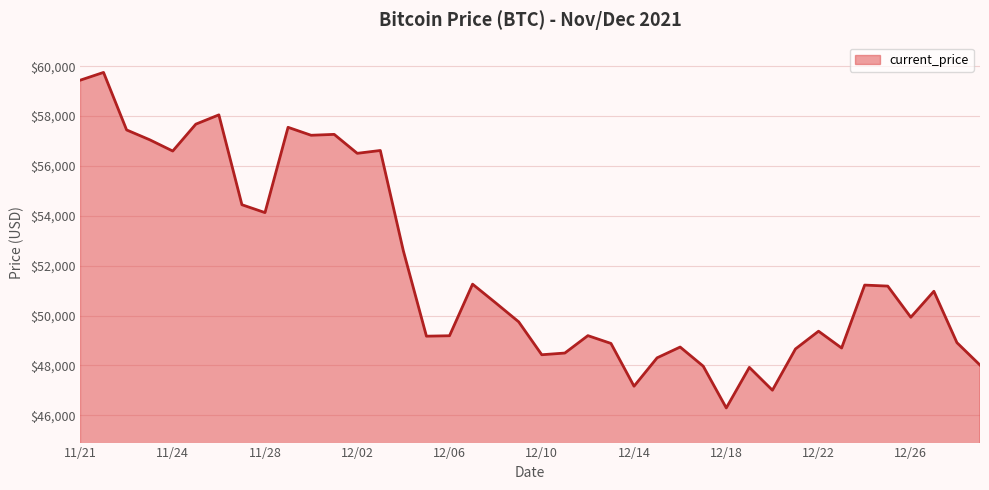

What is the difference between the maximum and minimum values?

13453